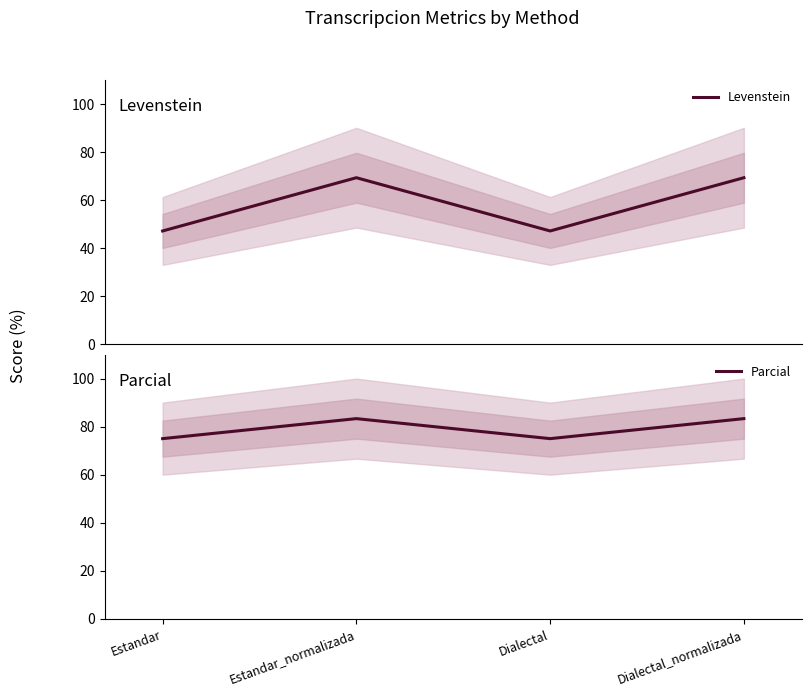

What position from the left is Dialectal_normalizada?

4